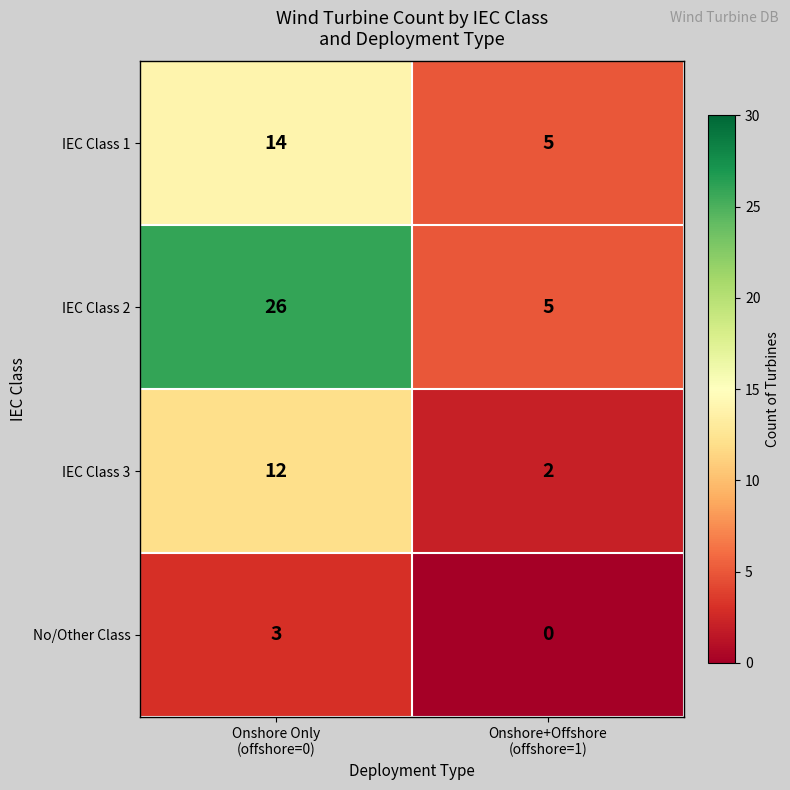

Which series has the largest total across all categories?

IEC Class 2